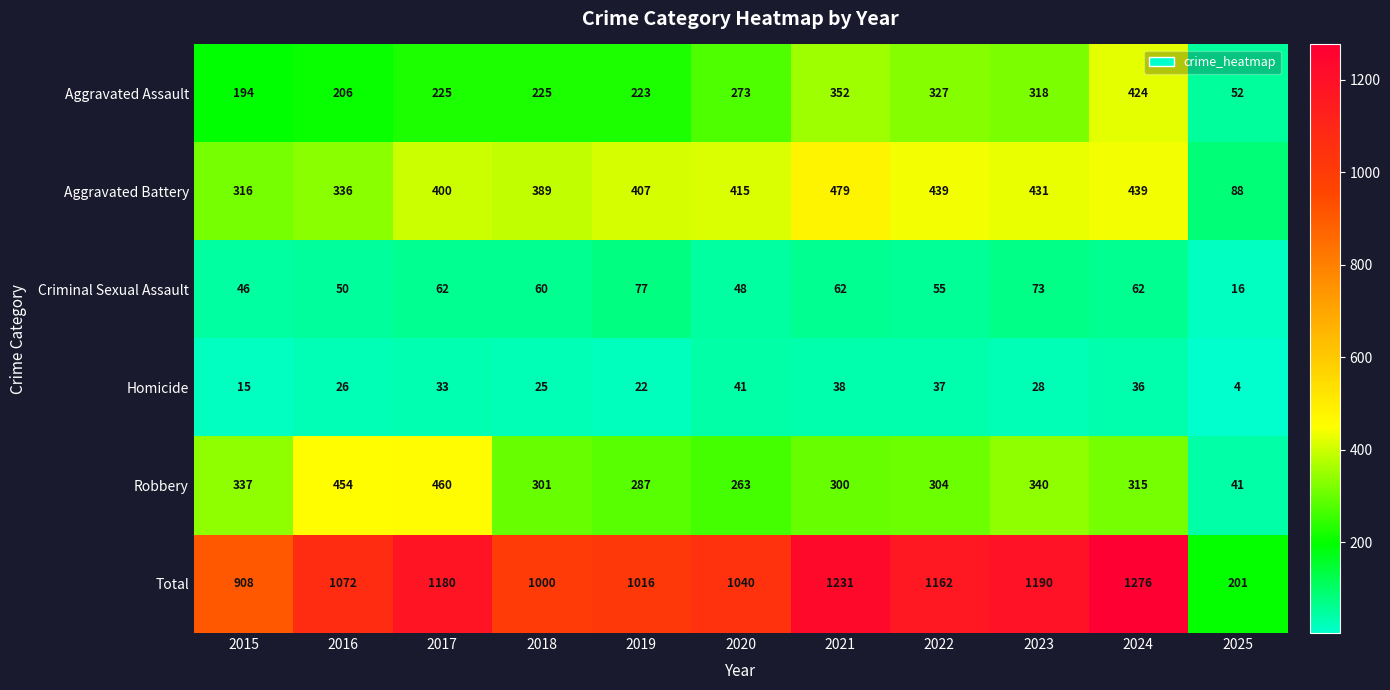

Which series changed the most between 2017 and 2018?

Total